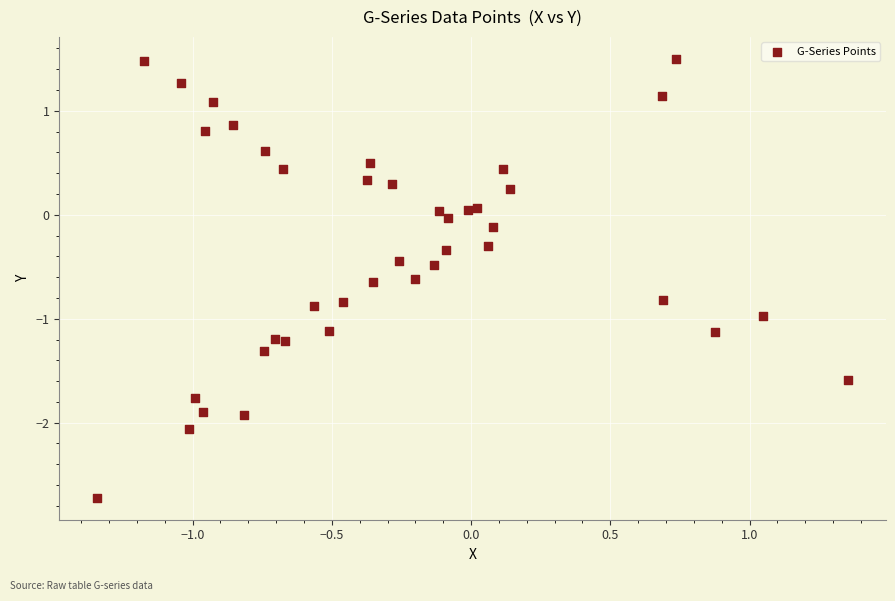

What is the range of X values (max minus min)?

2.7